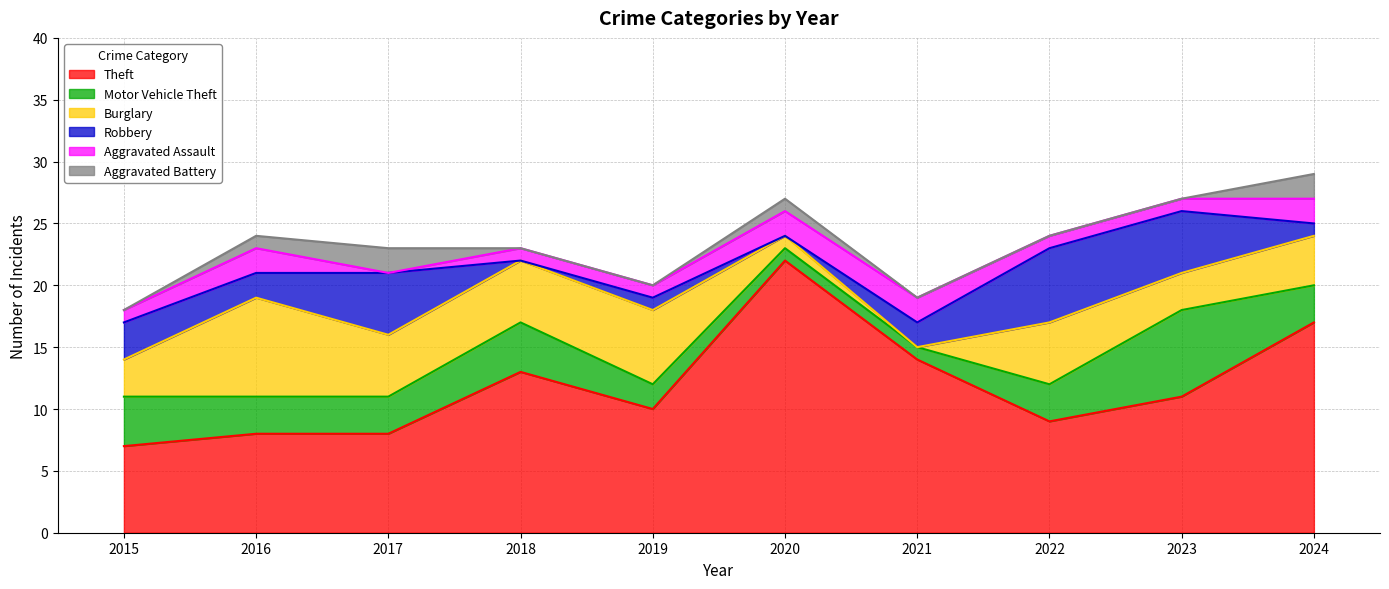

Reading left to right, transcribe all the data shown in this chart.

Theft: 7	8	8	13	10	22	14	9	11	17
Motor Vehicle Theft: 4	3	3	4	2	1	1	3	7	3
Burglary: 3	8	5	5	6	1	0	5	3	4
Robbery: 3	2	5	0	1	0	2	6	5	1
Aggravated Assault: 1	2	0	1	1	2	2	1	1	2
Aggravated Battery: 0	1	2	0	0	1	0	0	0	2